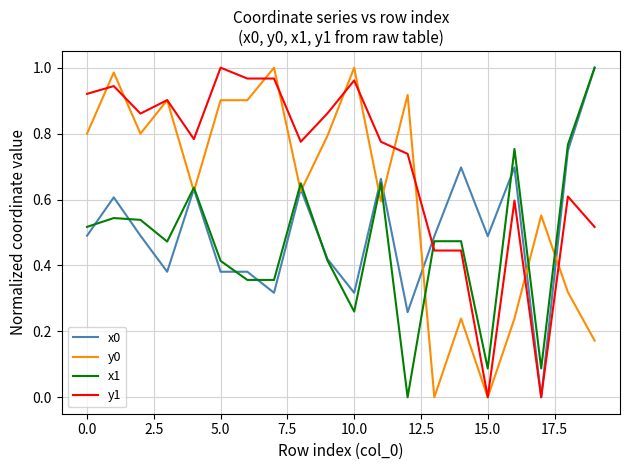

Which series has the largest total across all categories?

y1